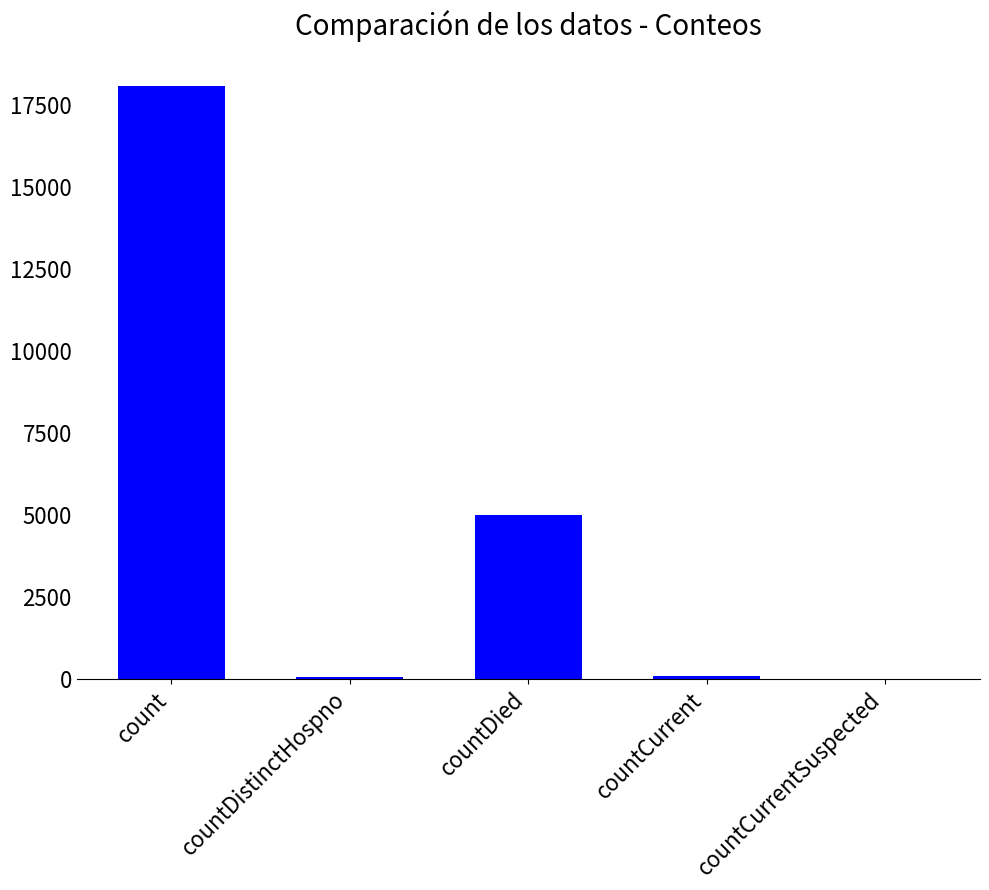

What is the change in value from count to countDied?

-13105